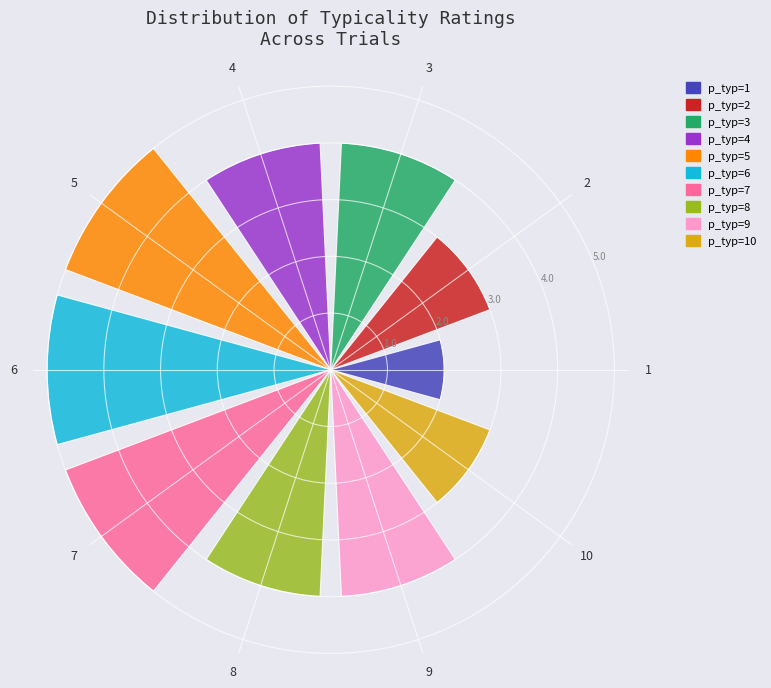

What is the greatest value displayed?

5